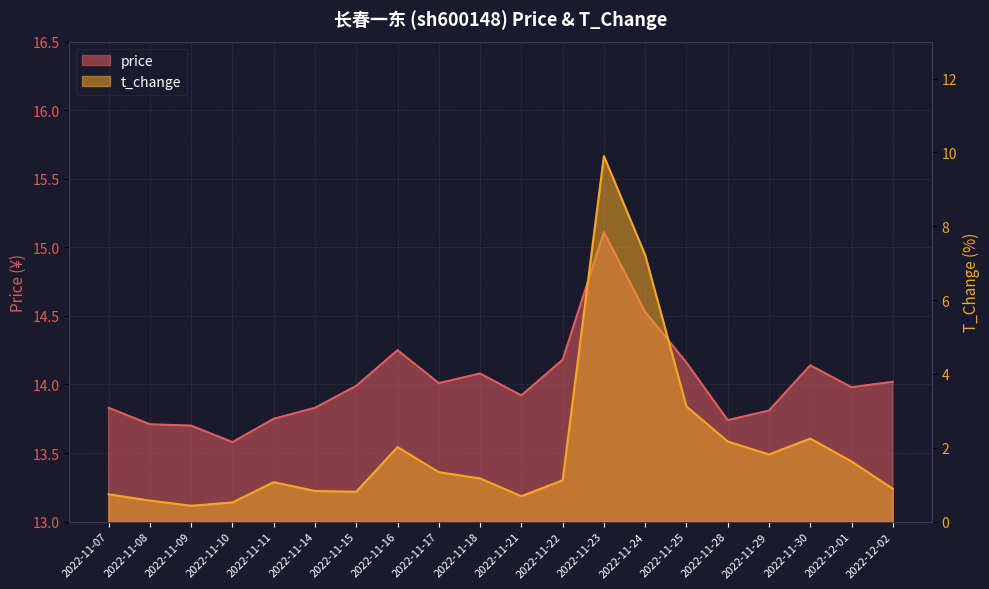

Which series changed the most between 2022-11-08 and 2022-11-18?

t_change